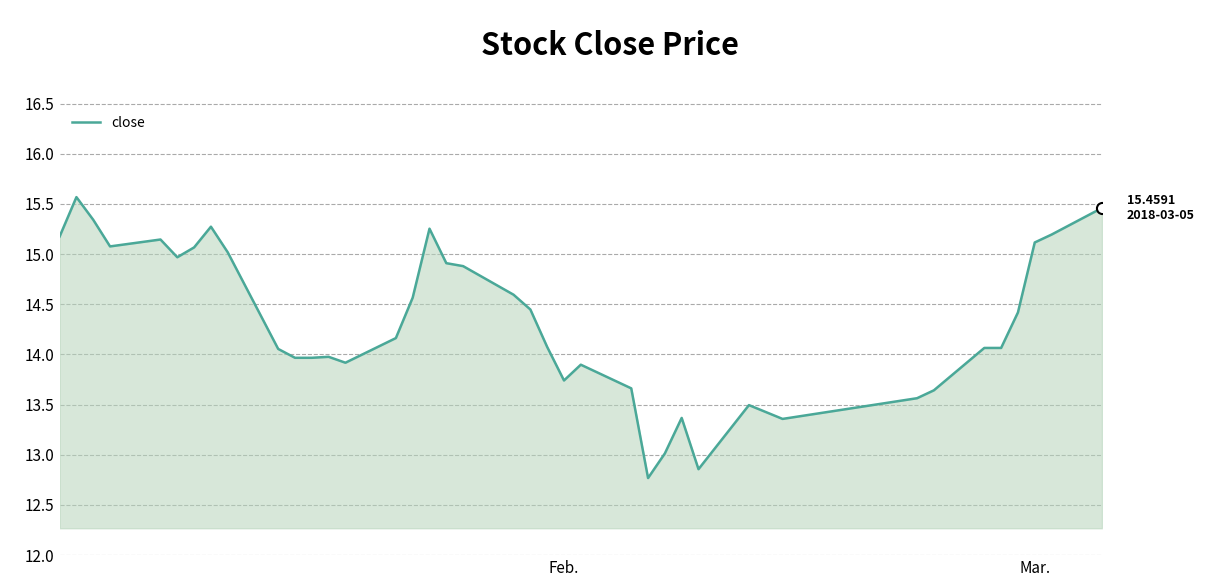

Does the chart have visible grid lines?

Yes